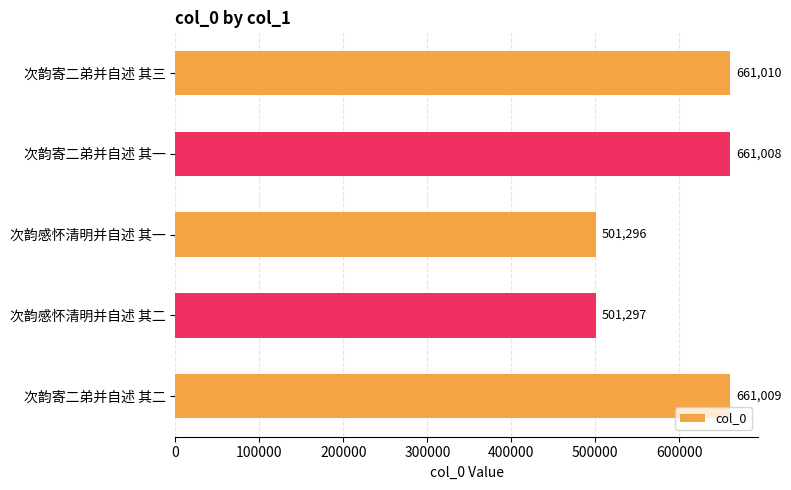

Count the number of categories in the chart.

5